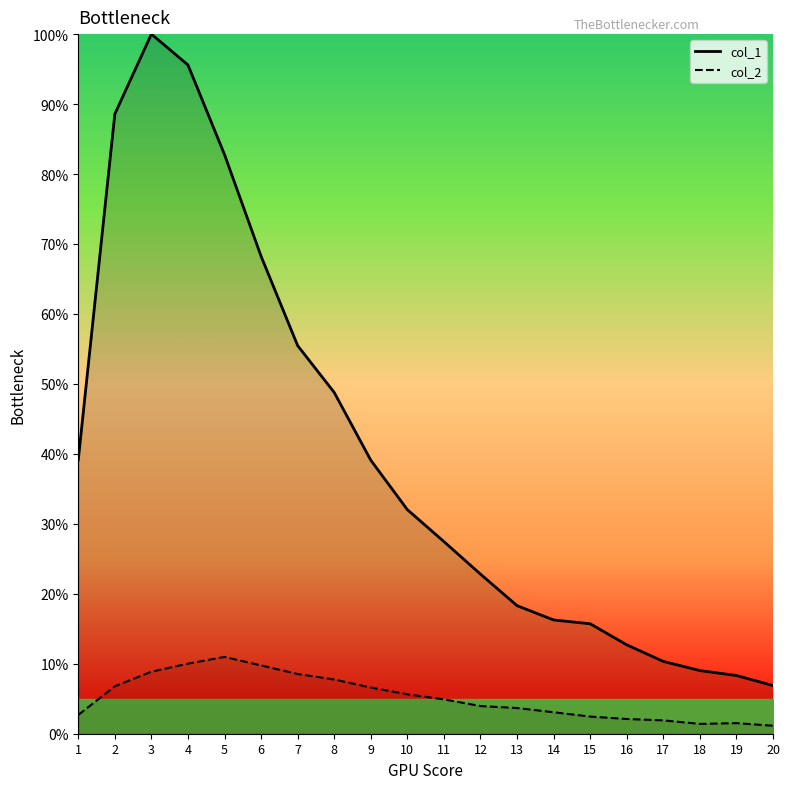

True or false: col_2 and col_1 cross at least once.

False